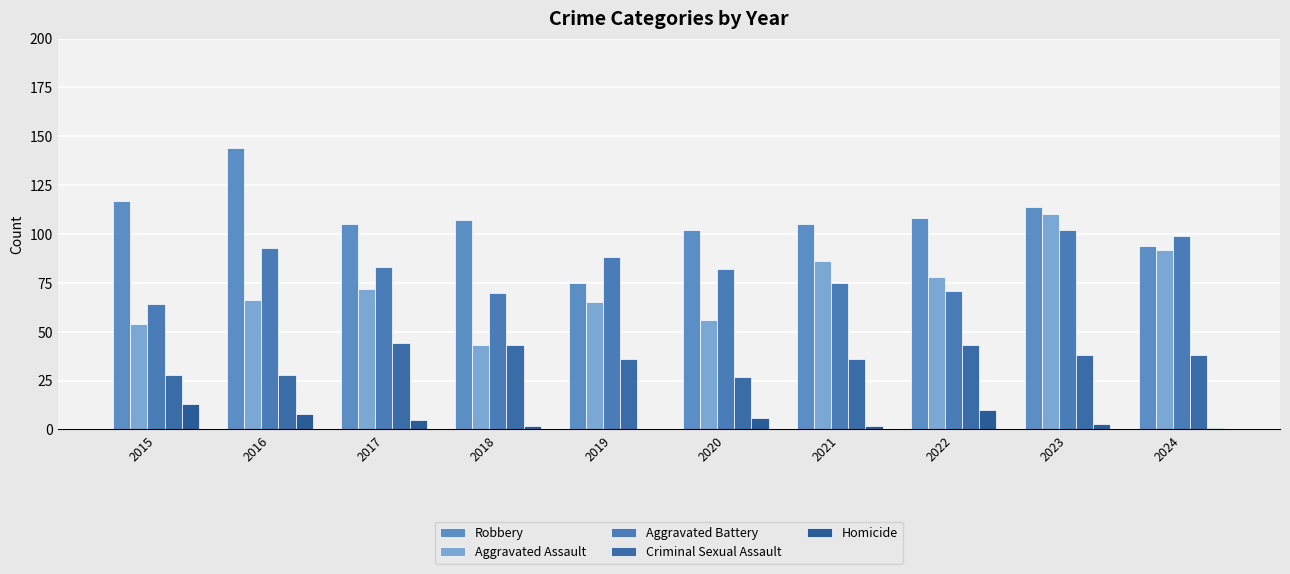

What is the total value across all series at 2016?

339